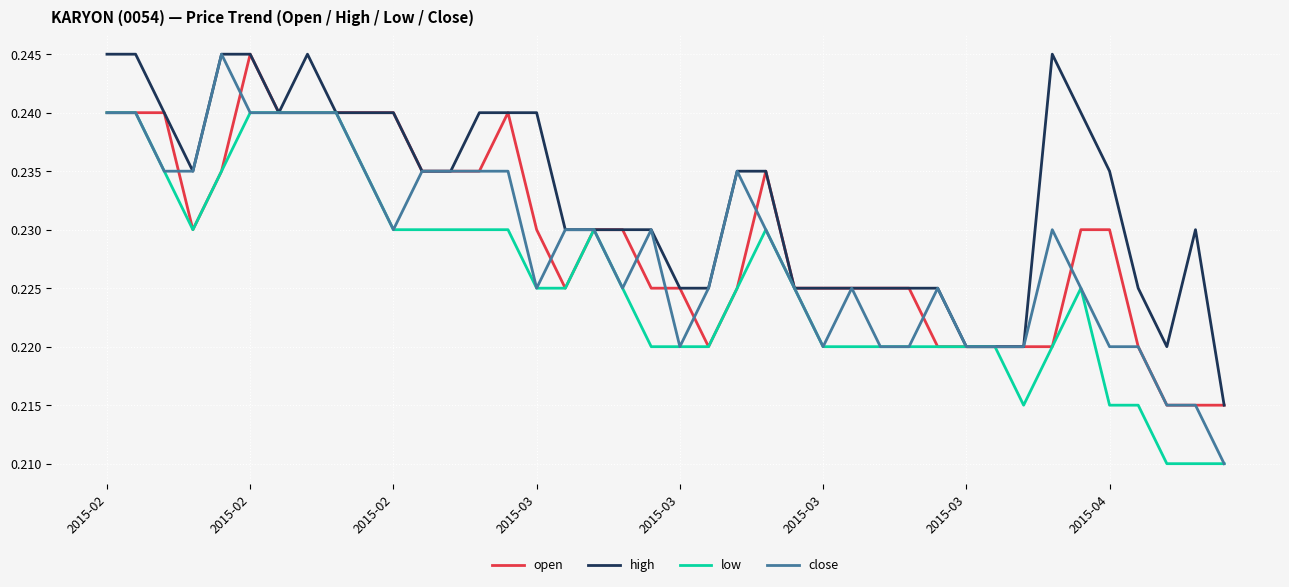

Which series has the largest total across all categories?

high